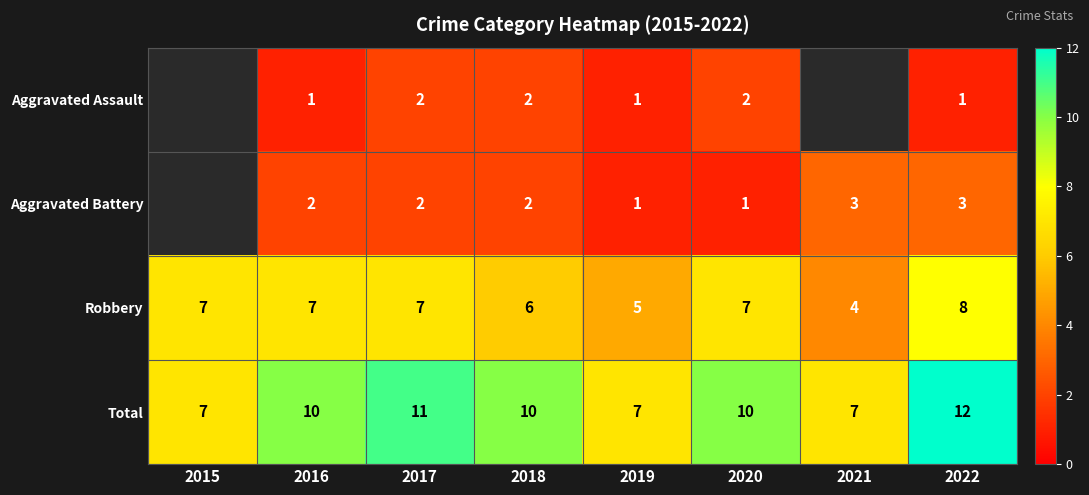

What is the total value across all series at 2019?

14.0